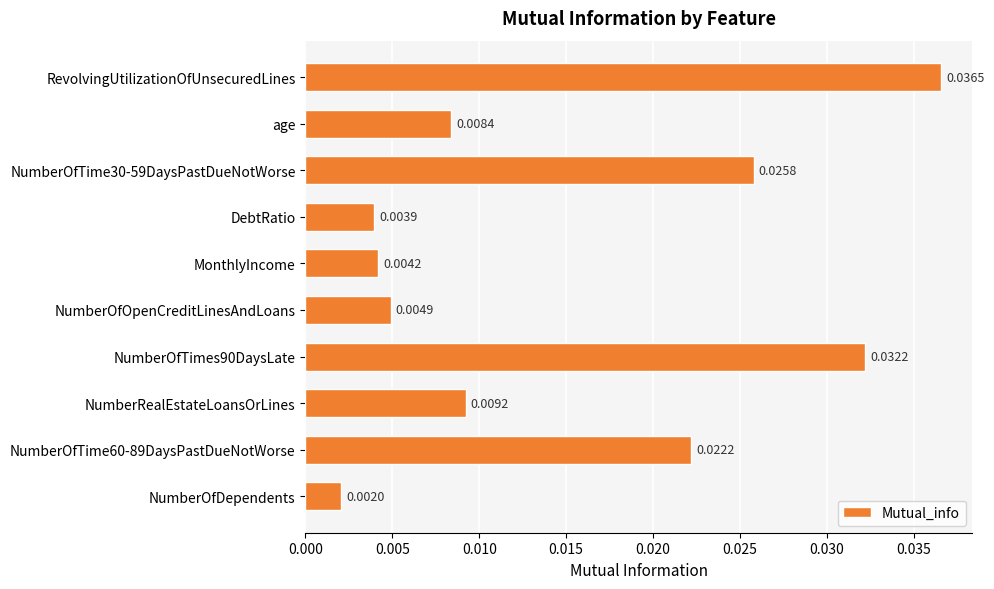

List the labels in order of value, smallest first.

NumberOfDependents, DebtRatio, MonthlyIncome, NumberOfOpenCreditLinesAndLoans, age, NumberRealEstateLoansOrLines, NumberOfTime60-89DaysPastDueNotWorse, NumberOfTime30-59DaysPastDueNotWorse, NumberOfTimes90DaysLate, RevolvingUtilizationOfUnsecuredLines